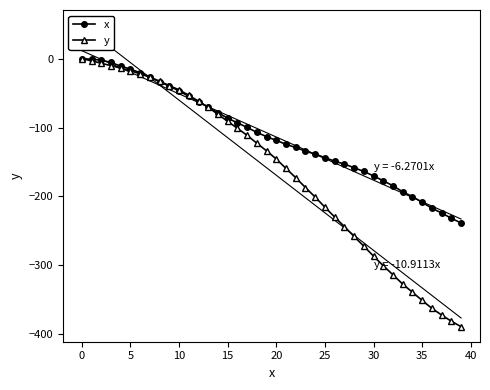

What is the spread (max minus min) of values at 33?

134.2